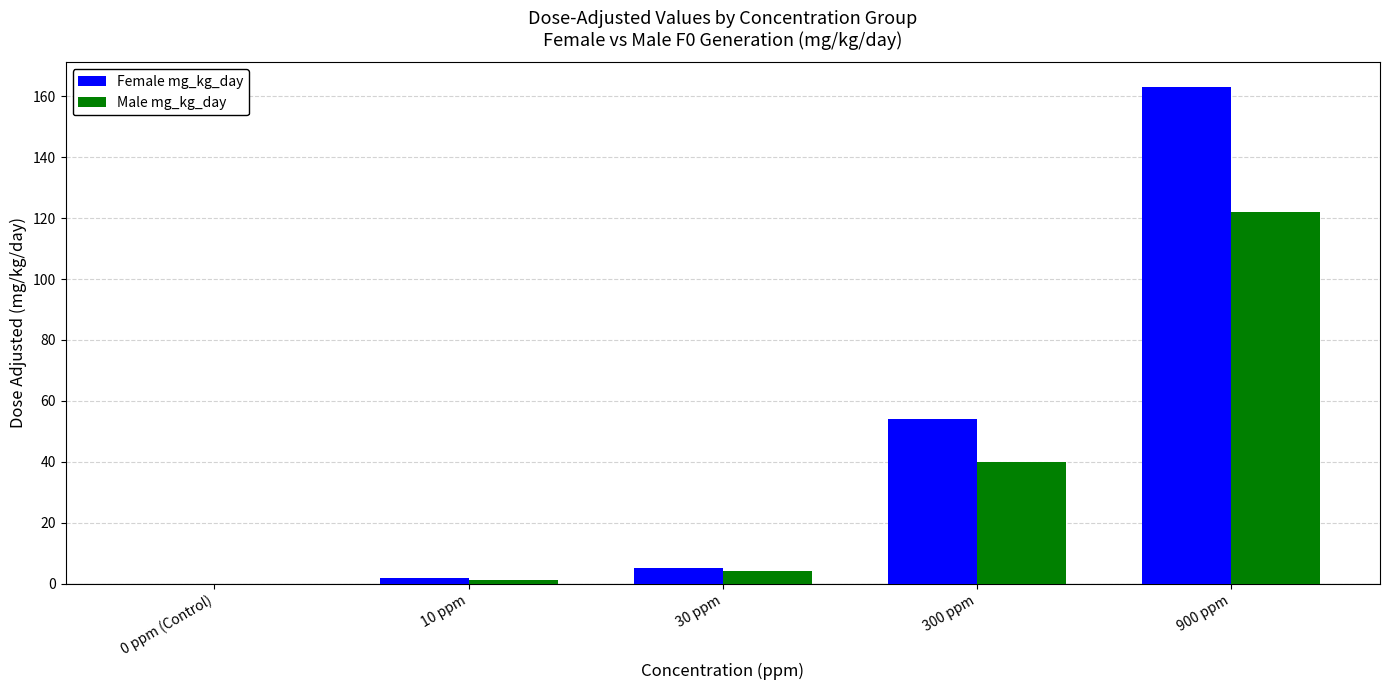

What is the difference between the Female mg_kg_day values at 300 ppm and 30 ppm?

49.0